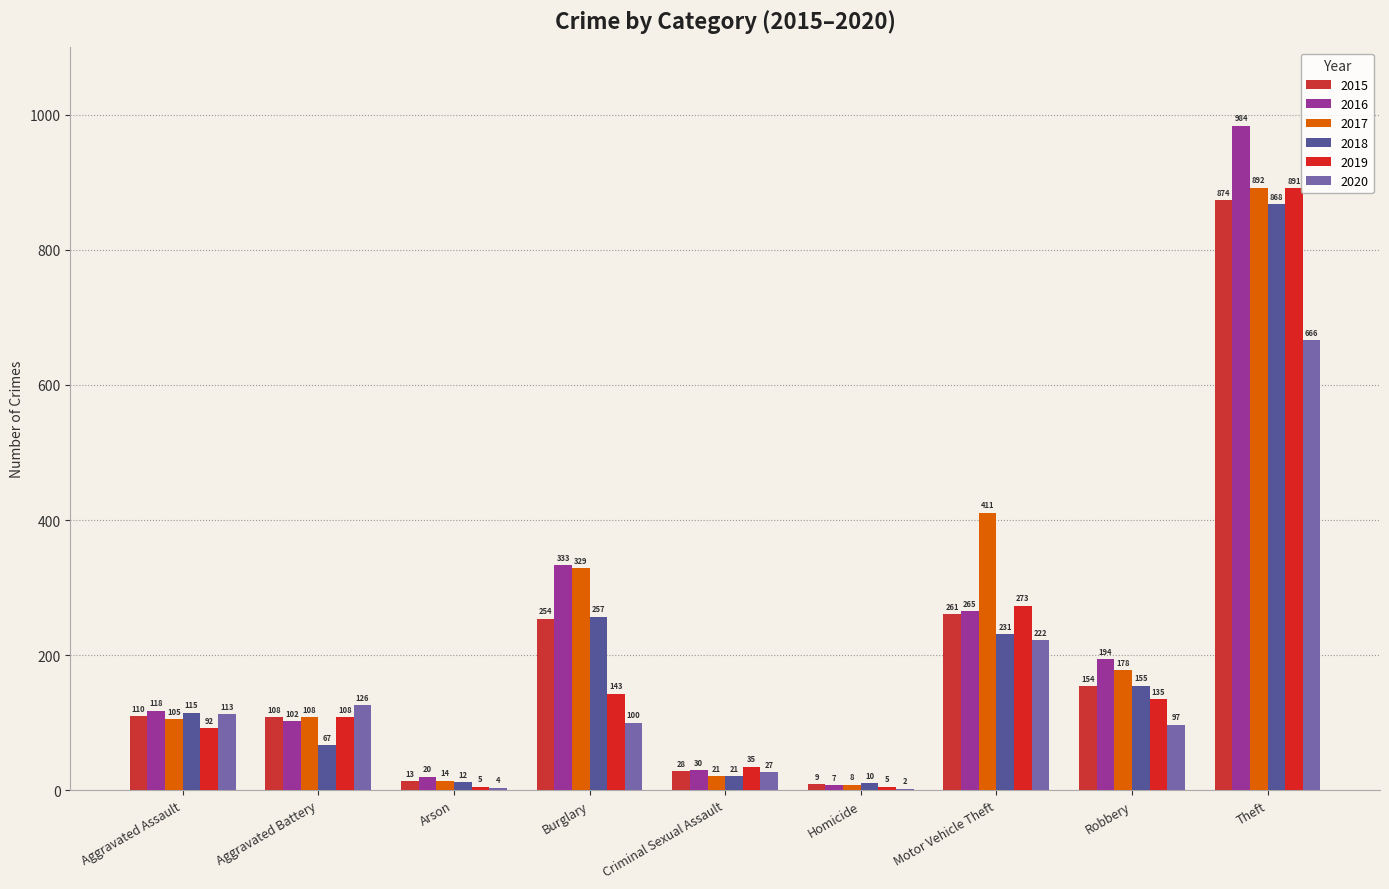

How many groups of bars are there?

9